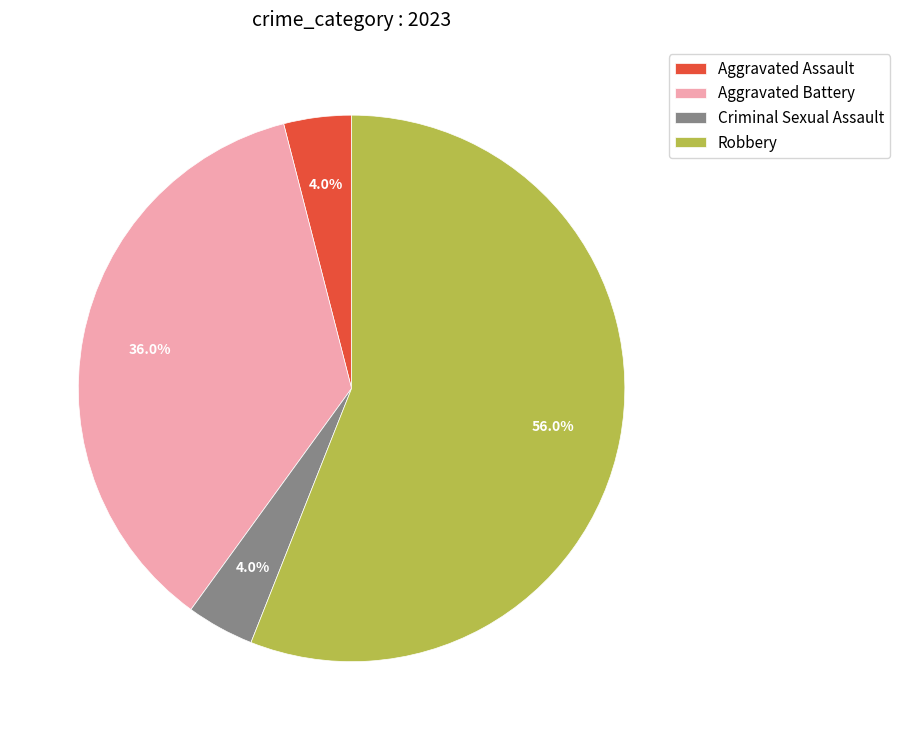

Approximately how many times larger is the value at Robbery compared to Criminal Sexual Assault?

14.0